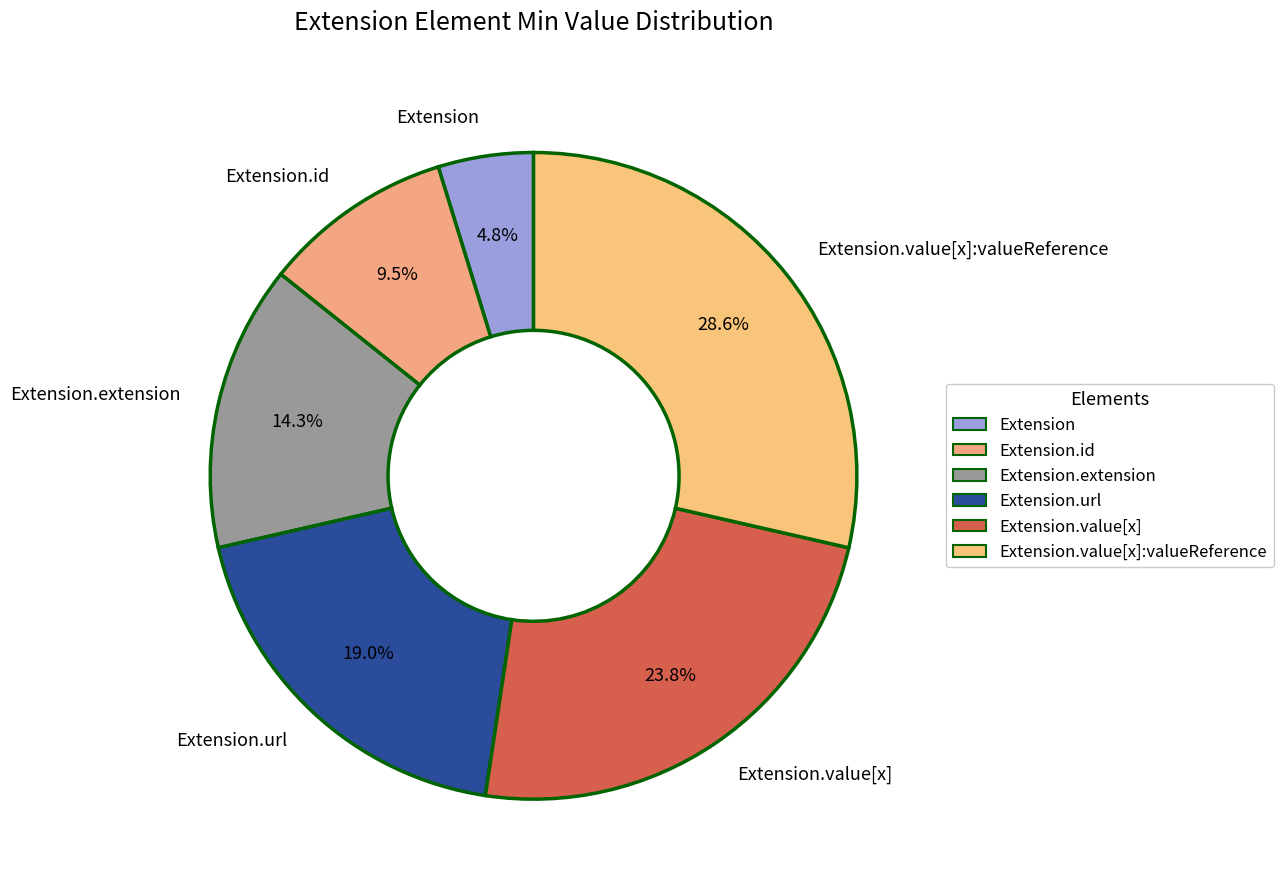

Between Extension.id and Extension, which is larger?

Extension.id